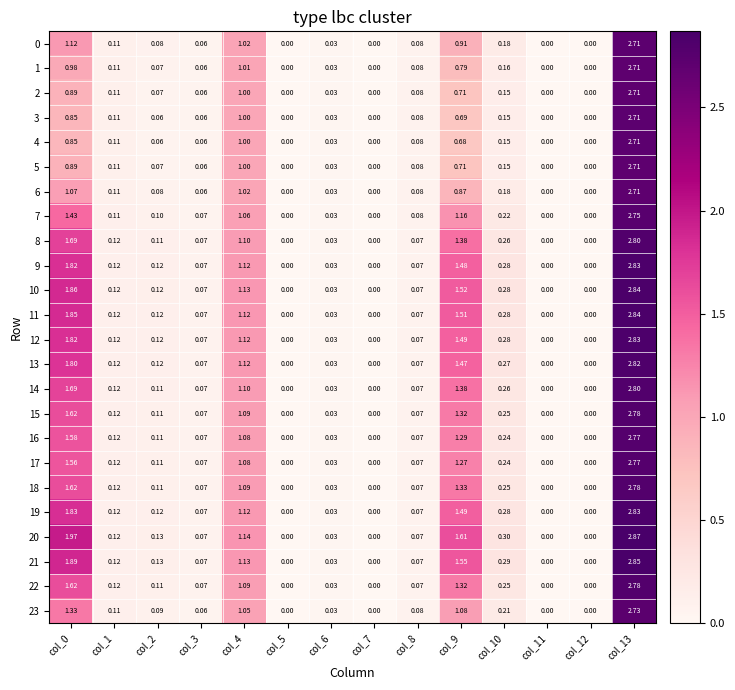

Is the value of 5 at col_2 greater than the value of 13 at col_10?

No